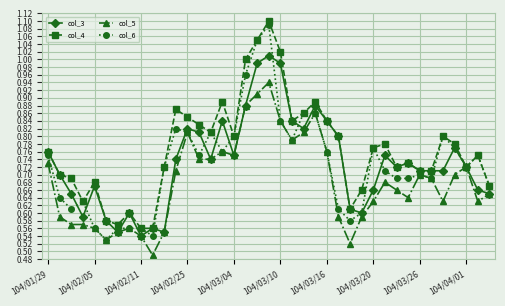

Which series has the largest total across all categories?

col_4